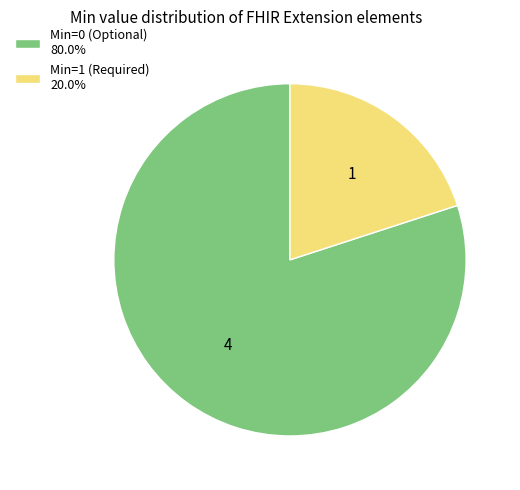

Does Min=0 (Optional) 80.0% account for over 50% of the chart?

Yes